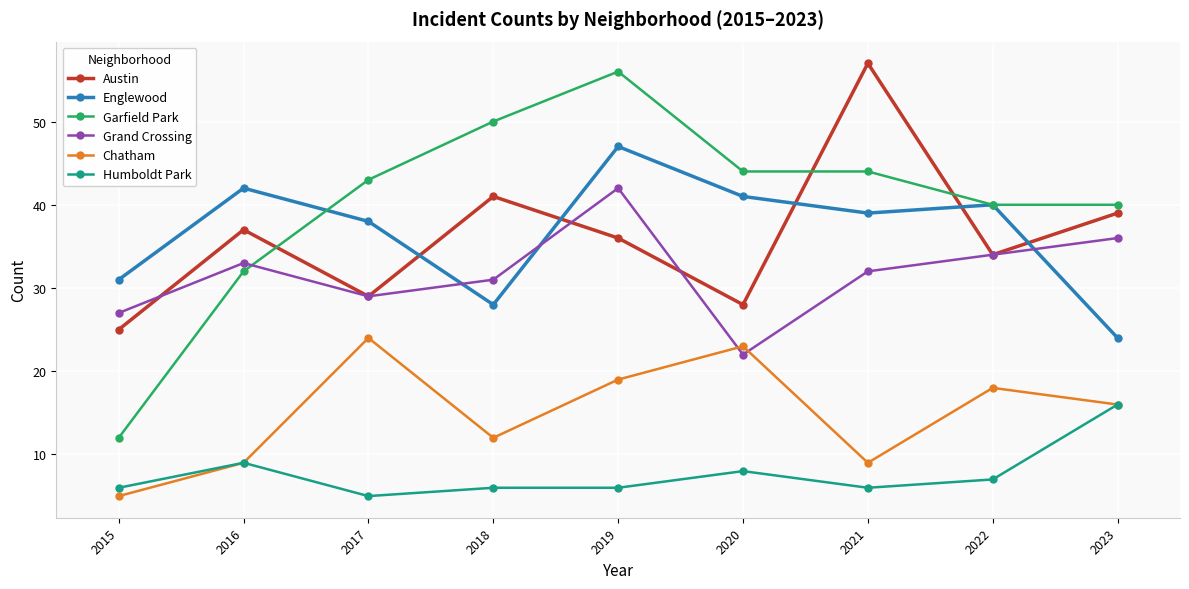

Reading left to right, list all the values displayed in this chart.

Austin: 2015=25	2016=37	2017=29	2018=41	2019=36	2020=28	2021=57	2022=34	2023=39
Englewood: 2015=31	2016=42	2017=38	2018=28	2019=47	2020=41	2021=39	2022=40	2023=24
Garfield Park: 2015=12	2016=32	2017=43	2018=50	2019=56	2020=44	2021=44	2022=40	2023=40
Grand Crossing: 2015=27	2016=33	2017=29	2018=31	2019=42	2020=22	2021=32	2022=34	2023=36
Chatham: 2015=5	2016=9	2017=24	2018=12	2019=19	2020=23	2021=9	2022=18	2023=16
Humboldt Park: 2015=6	2016=9	2017=5	2018=6	2019=6	2020=8	2021=6	2022=7	2023=16